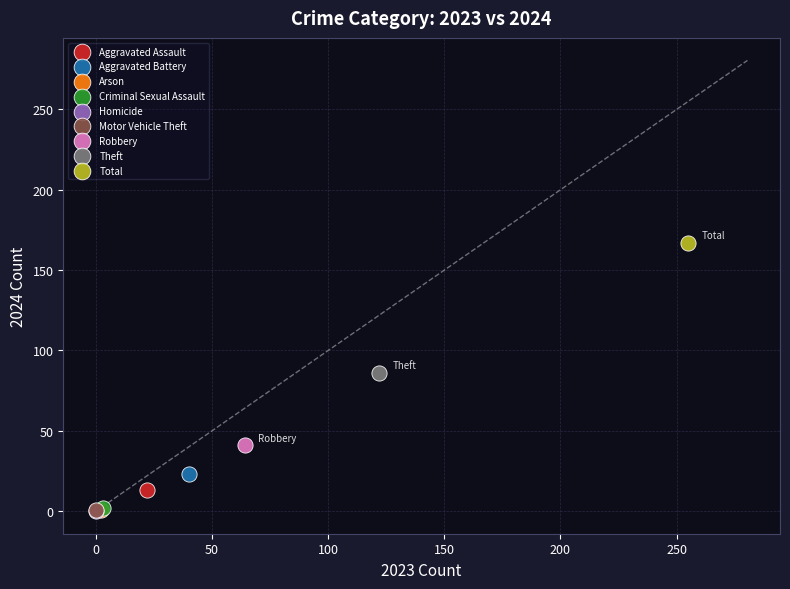

What are all the series names shown in the legend?

Aggravated Assault, Aggravated Battery, Arson, Criminal Sexual Assault, Homicide, Motor Vehicle Theft, Robbery, Theft, Total